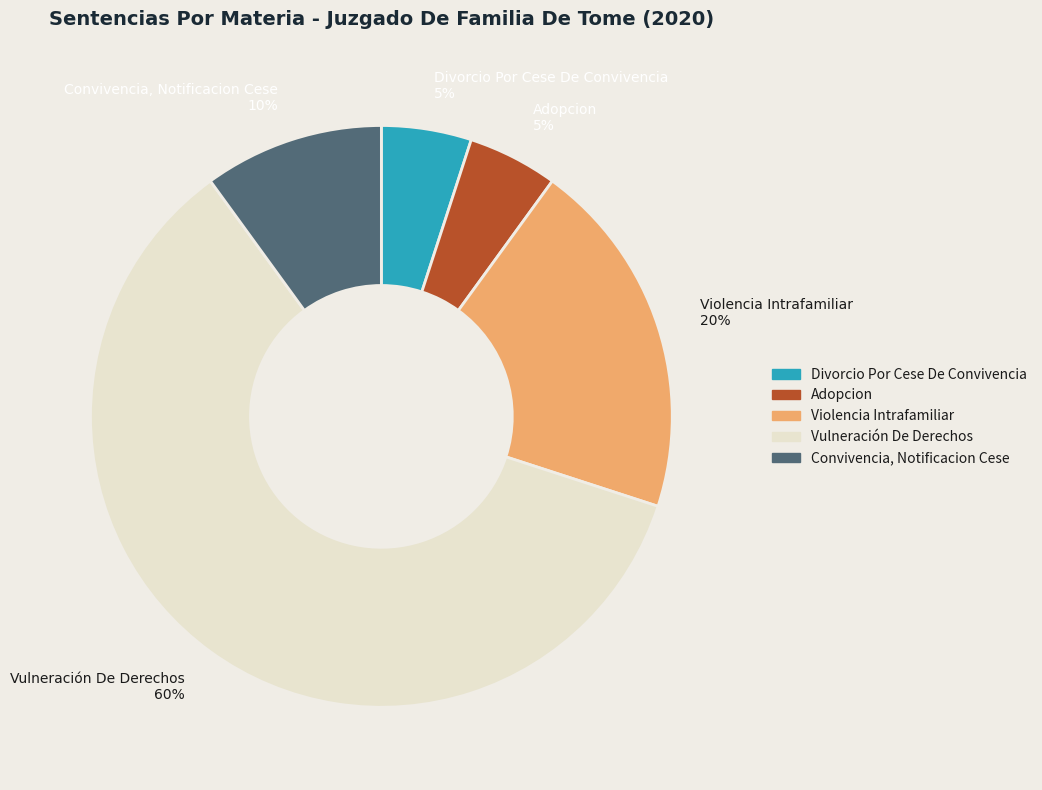

What is the ratio of the value at Vulneración De Derechos to the value at Divorcio Por Cese De Convivencia?

12.0